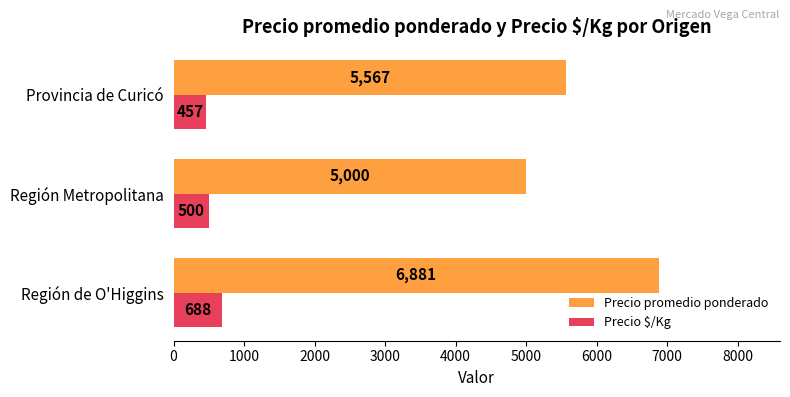

Is it true that Precio promedio ponderado equals 5000 at Región Metropolitana?

True